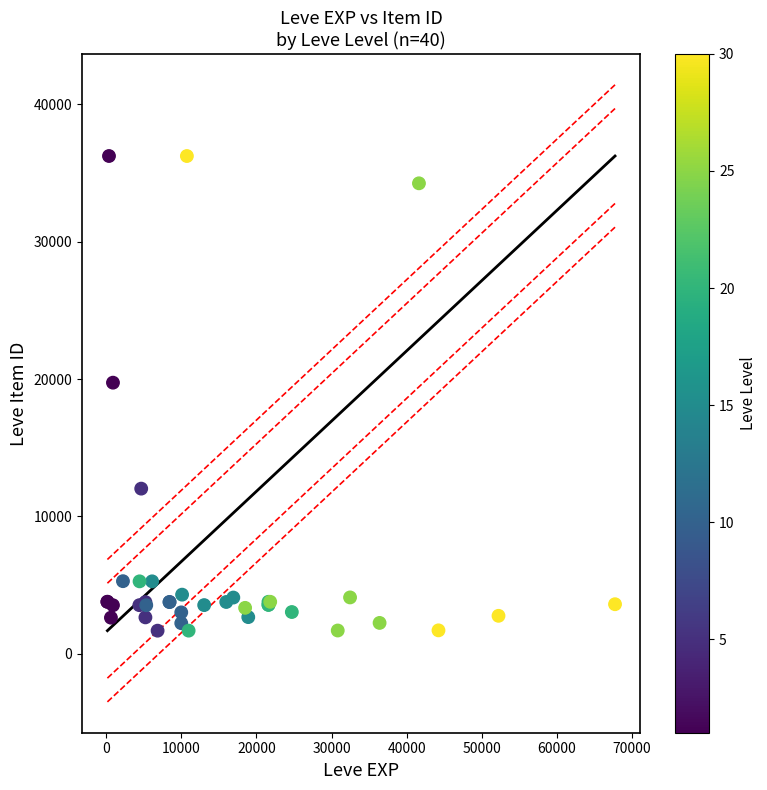

What Y value in the scatter plot is closest to 18967?

19744